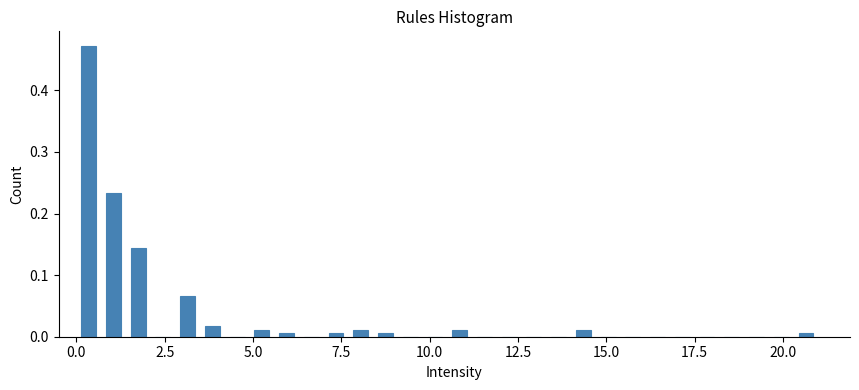

Read against the x-axis, roughly where is the centre of the tallest bar?

0.5